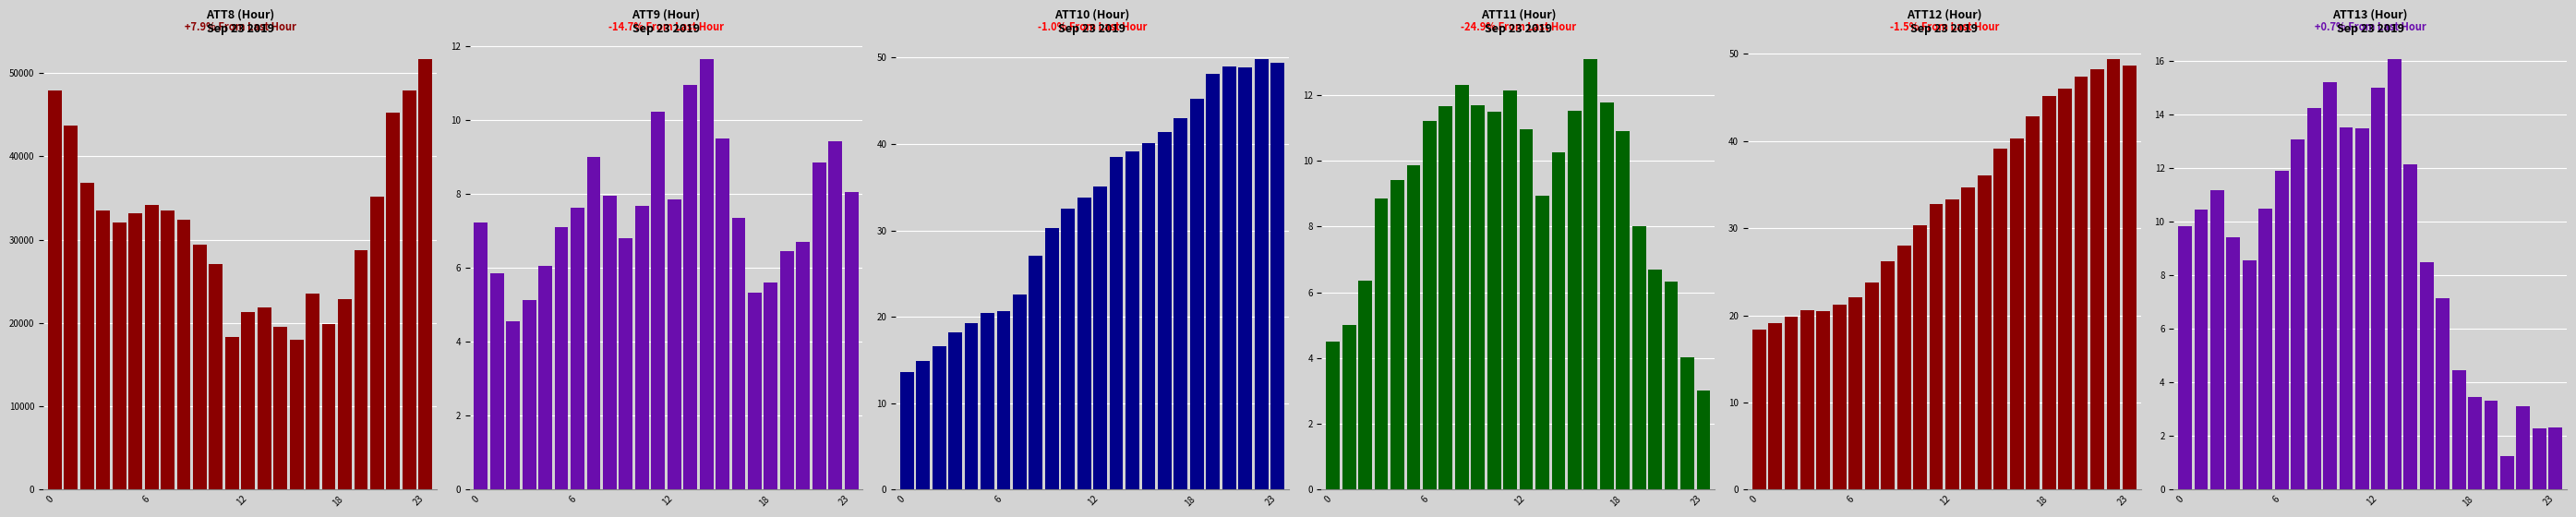

How many categories are shown in the chart?

24